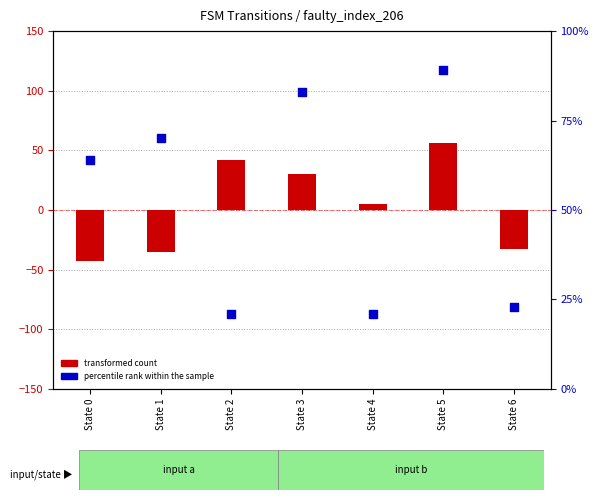

At how many categories does at least one series exceed 34?

5